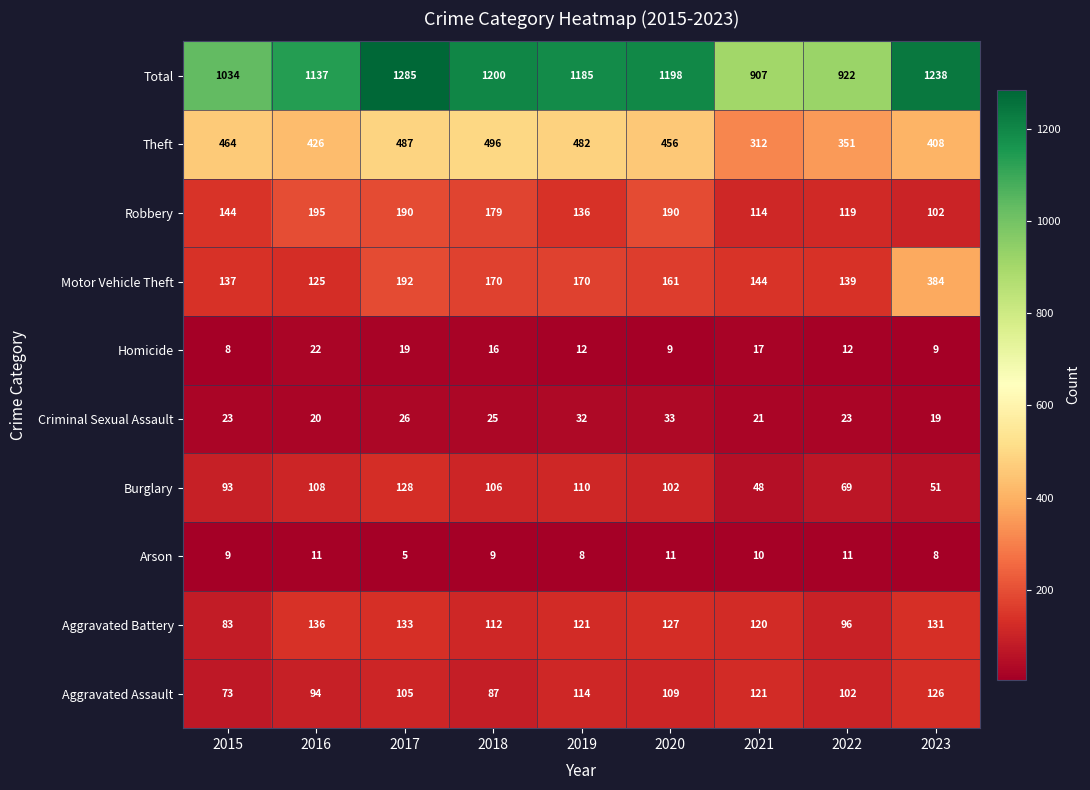

At which category is the sum across all series the highest?

2017